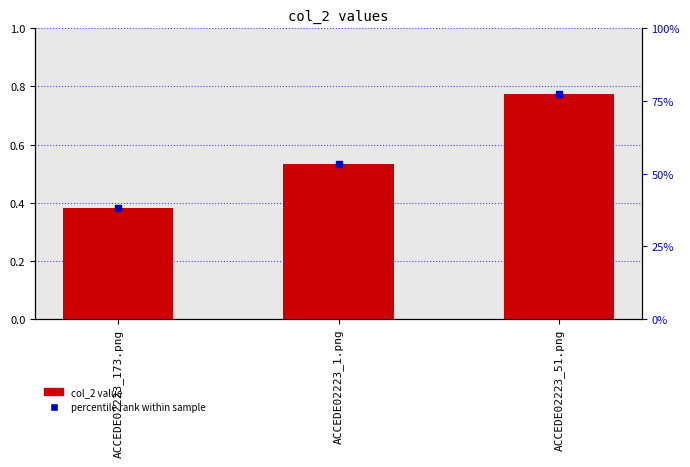

Which has a higher value, ACCEDE02223_51.png or ACCEDE02223_173.png?

ACCEDE02223_51.png